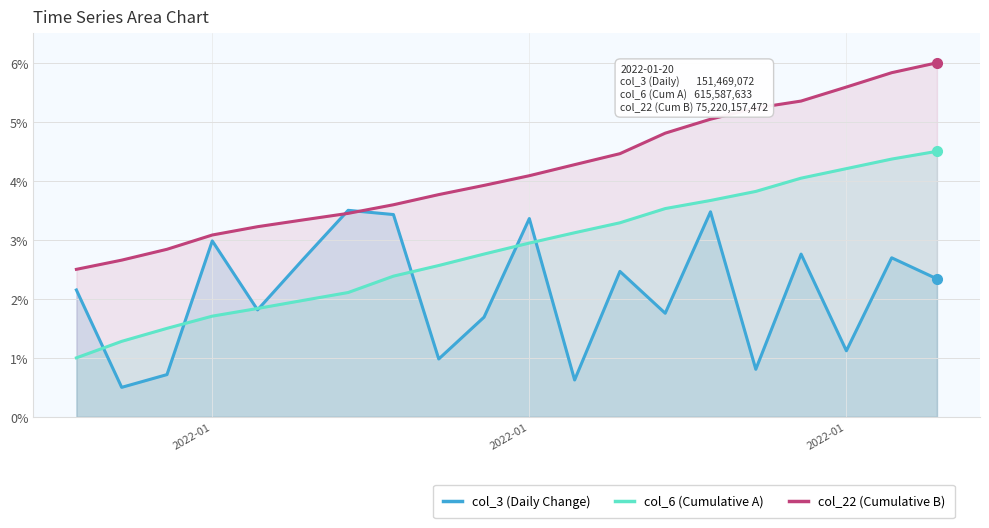

At which label does col_3 (Daily Change) first exceed 2?

2022-01